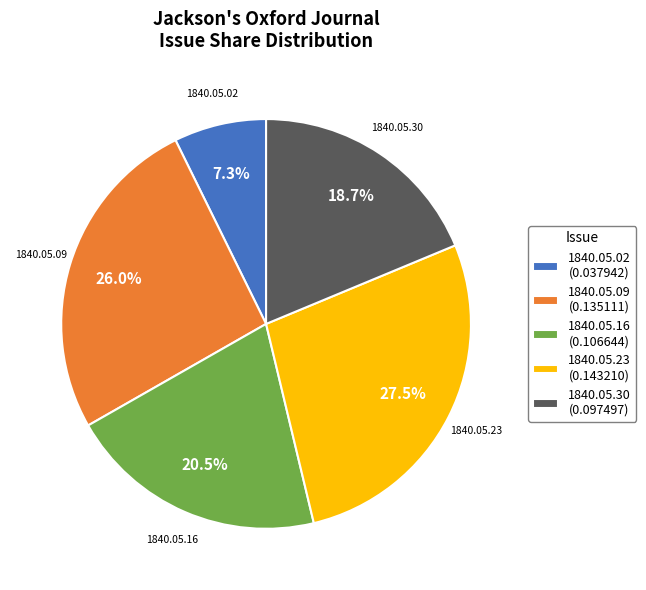

To the nearest percent, what is the difference between the largest and smallest slice percentages?

20%